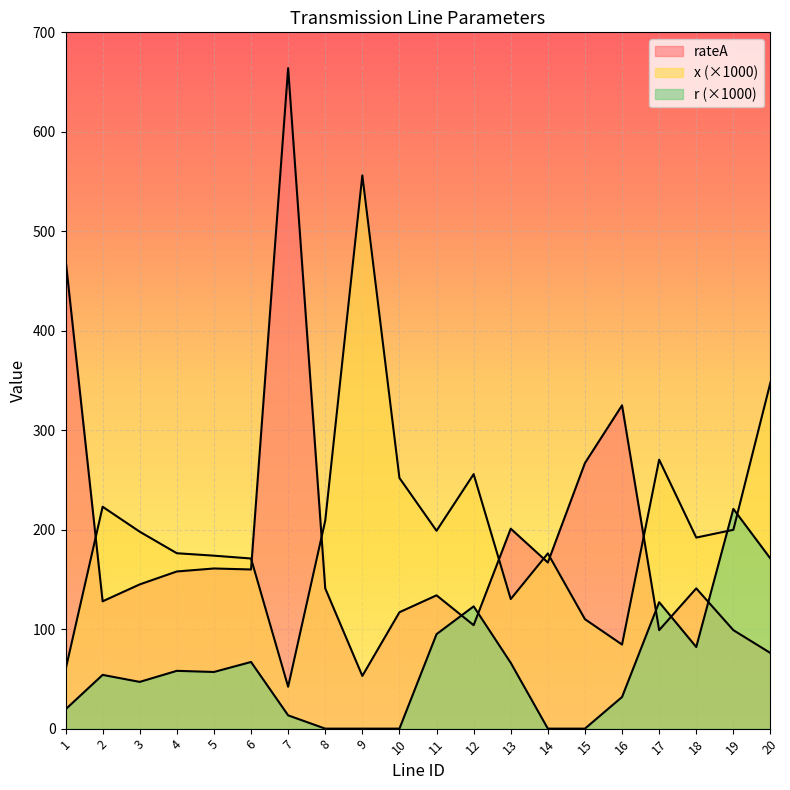

Reading left to right, transcribe all the data shown in this chart.

rateA: 1=472.0	2=128.0	3=145.0	4=158.0	5=161.0	6=160.0	7=664.0	8=141.0	9=53.0	10=117.0	11=134.0	12=104.0	13=201.0	14=167.0	15=267.0	16=325.0	17=99.0	18=141.0	19=99.0	20=76.0
r: 1=19.4	2=54.0	3=47.0	4=58.1	5=57.0	6=67.0	7=13.4	8=0.0	9=0.0	10=0.0	11=95.0	12=122.9	13=66.2	14=0.0	15=0.0	16=31.8	17=127.1	18=82.0	19=220.9	20=170.9
x: 1=59.2	2=223.0	3=198.0	4=176.3	5=173.9	6=171.0	7=42.1	8=209.1	9=556.2	10=252.0	11=198.9	12=255.8	13=130.3	14=176.2	15=110.0	16=84.5	17=270.4	18=192.1	19=199.9	20=348.0